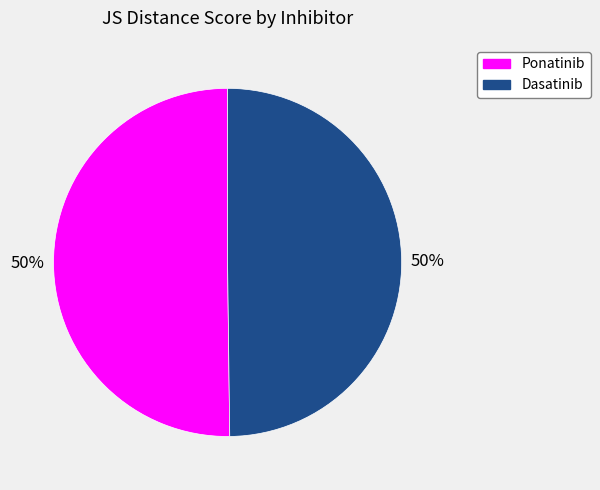

What percentage is the Dasatinib slice, to the nearest percent?

50%